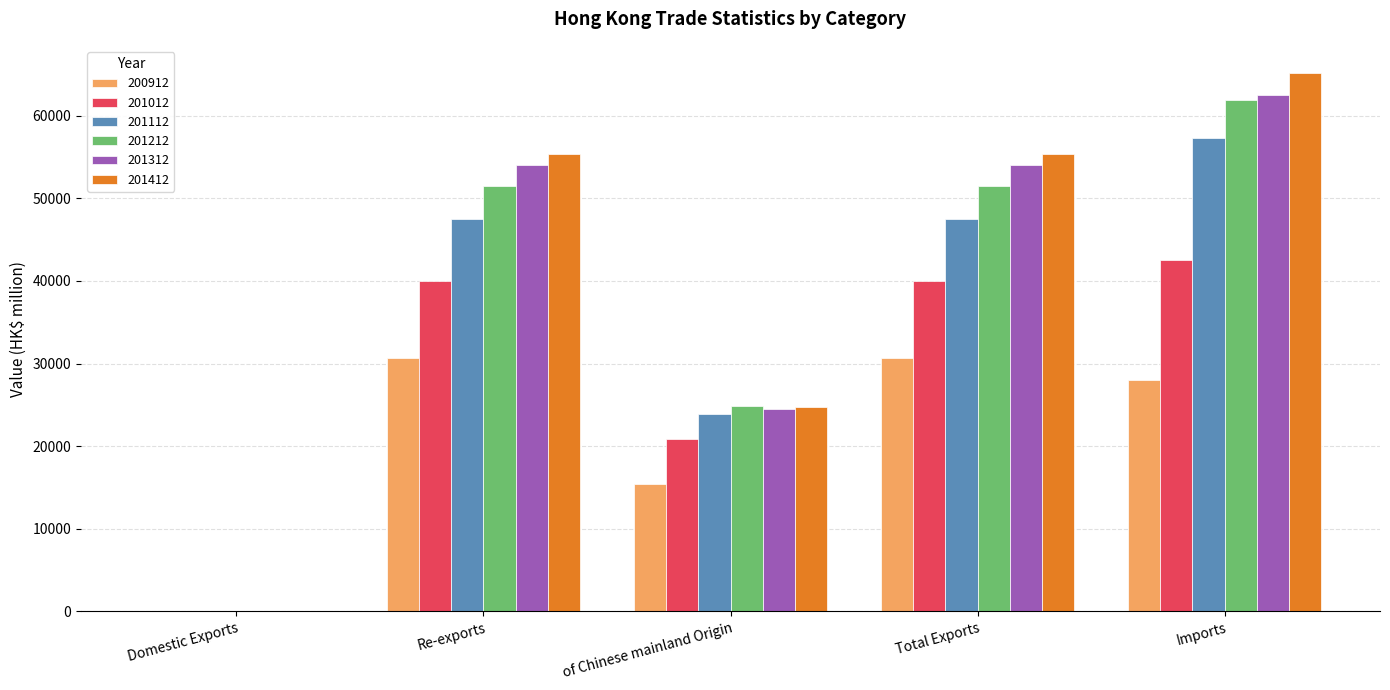

Which category has the highest value in the 201212 series?

Imports